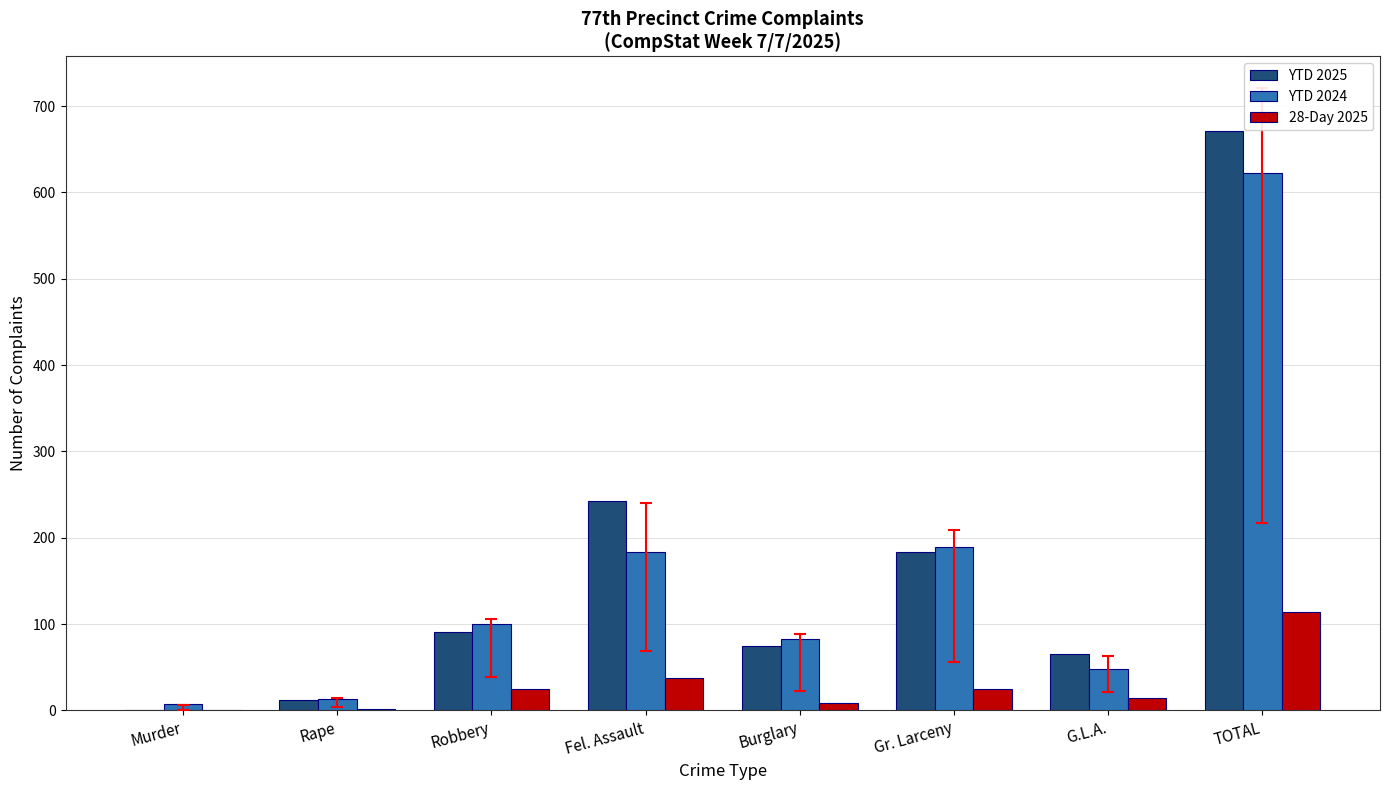

True or false: YTD 2024 has a value of 301 at Fel. Assault.

False